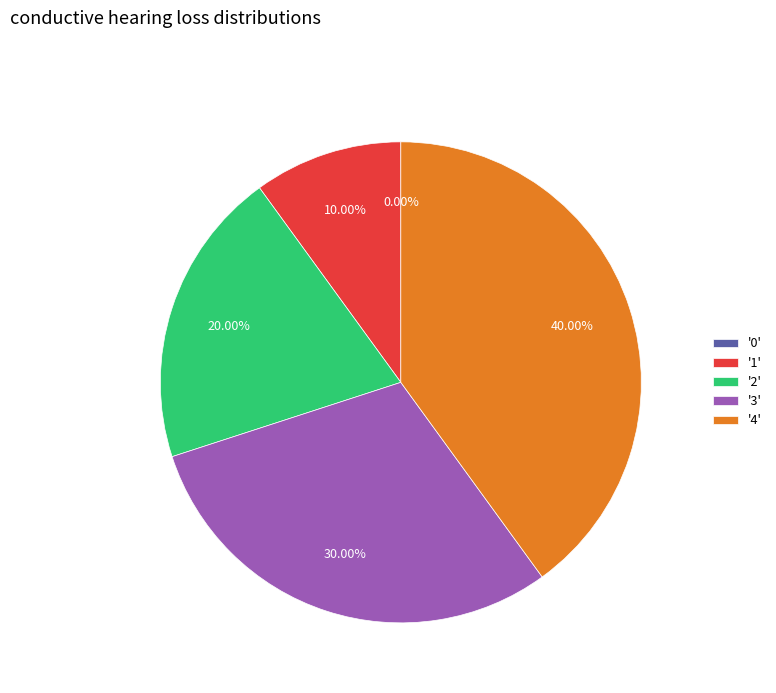

Which category has the biggest portion of the pie?

4